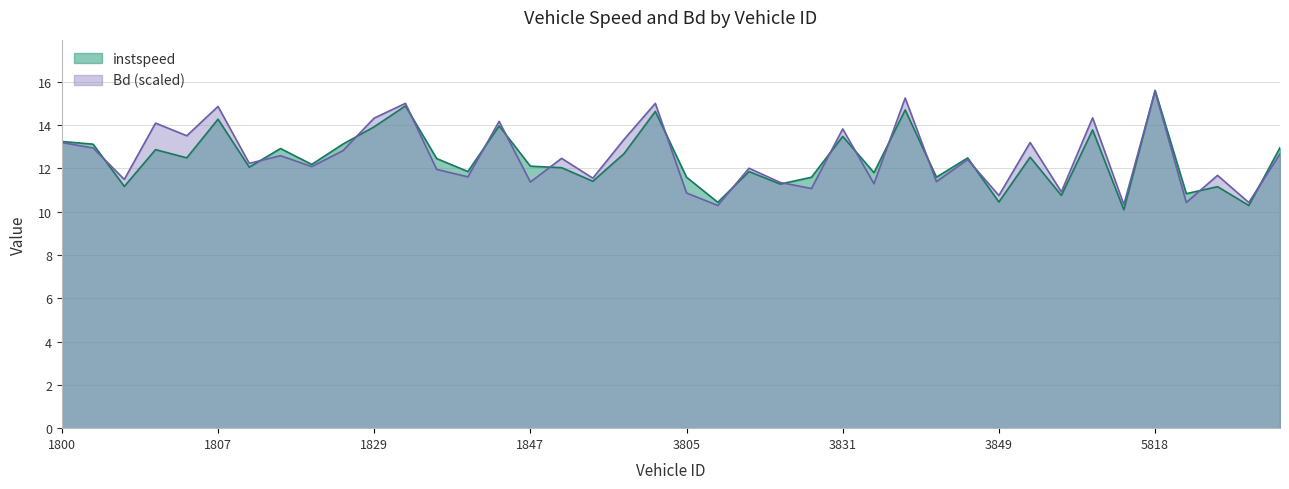

Reading left to right, what are all the values shown in this chart?

instspeed: 1800=13.2	1802=13.1	1803=11.2	1804=12.9	1805=12.5	1807=14.3	1810=12.1	1813=12.9	1817=12.2	1818=13.1	1829=13.9	1832=14.9	1835=12.5	1840=11.9	1842=14.0	1847=12.1	1852=12.0	3798=11.4	3801=12.7	3804=14.6	3805=11.6	3809=10.4	3824=11.9	3826=11.3	3829=11.6	3831=13.5	3832=11.8	3834=14.7	3839=11.6	3847=12.5	3849=10.4	5806=12.5	5810=10.8	5814=13.8	5816=10.1	5818=15.6	5820=10.8	5822=11.2	5825=10.3	5826=13.0
Bd: 1800=13.2	1802=12.9	1803=11.5	1804=14.1	1805=13.5	1807=14.9	1810=12.2	1813=12.6	1817=12.1	1818=12.8	1829=14.3	1832=15.0	1835=12.0	1840=11.6	1842=14.2	1847=11.4	1852=12.5	3798=11.5	3801=13.3	3804=15.0	3805=10.9	3809=10.3	3824=12.0	3826=11.3	3829=11.1	3831=13.8	3832=11.3	3834=15.2	3839=11.4	3847=12.4	3849=10.7	5806=13.2	5810=10.9	5814=14.3	5816=10.3	5818=15.6	5820=10.4	5822=11.7	5825=10.4	5826=12.7